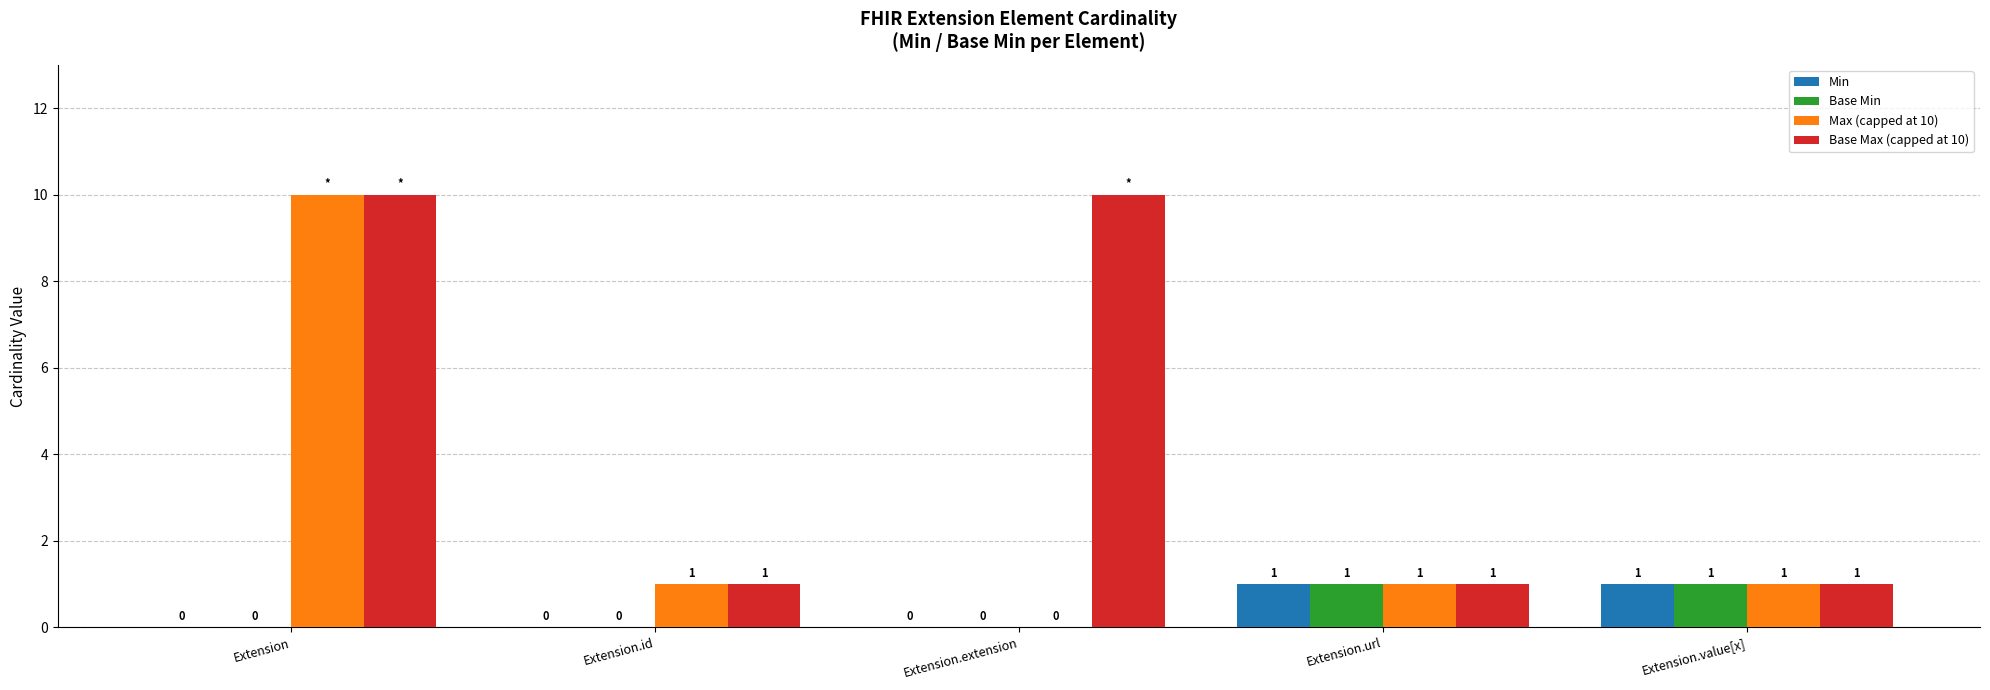

What is the maximum value for Base Max (capped at 10)?

10